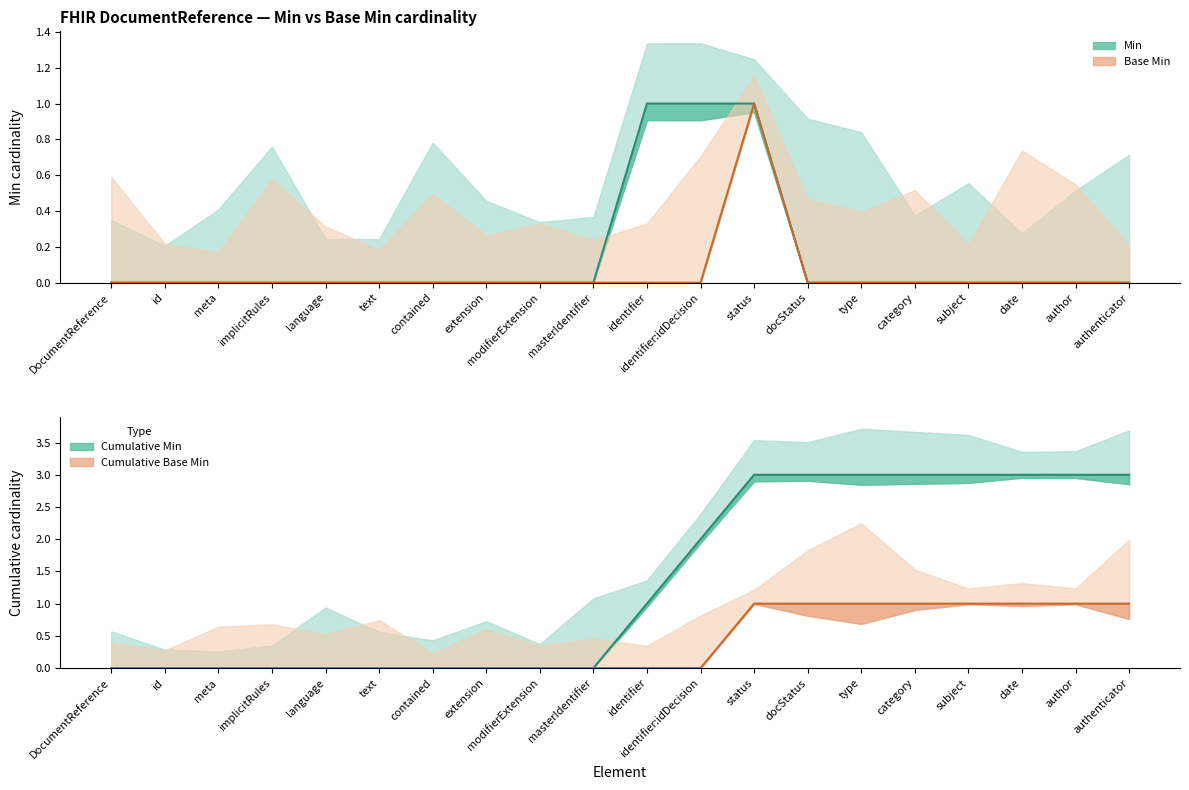

Reading left to right, extract all data points from this chart.

Min (center): DocumentReference=0	id=0	meta=0	implicitRules=0	language=0	text=0	contained=0	extension=0	modifierExtension=0	masterIdentifier=0	identifier=1	identifier:idDecision=1	status=1	docStatus=0	type=0	category=0	subject=0	date=0	author=0	authenticator=0
Base Min (center): DocumentReference=0	id=0	meta=0	implicitRules=0	language=0	text=0	contained=0	extension=0	modifierExtension=0	masterIdentifier=0	identifier=0	identifier:idDecision=0	status=1	docStatus=0	type=0	category=0	subject=0	date=0	author=0	authenticator=0
Cumulative Min (center): DocumentReference=0	id=0	meta=0	implicitRules=0	language=0	text=0	contained=0	extension=0	modifierExtension=0	masterIdentifier=0	identifier=1	identifier:idDecision=2	status=3	docStatus=3	type=3	category=3	subject=3	date=3	author=3	authenticator=3
Cumulative Base Min (center): DocumentReference=0	id=0	meta=0	implicitRules=0	language=0	text=0	contained=0	extension=0	modifierExtension=0	masterIdentifier=0	identifier=0	identifier:idDecision=0	status=1	docStatus=1	type=1	category=1	subject=1	date=1	author=1	authenticator=1